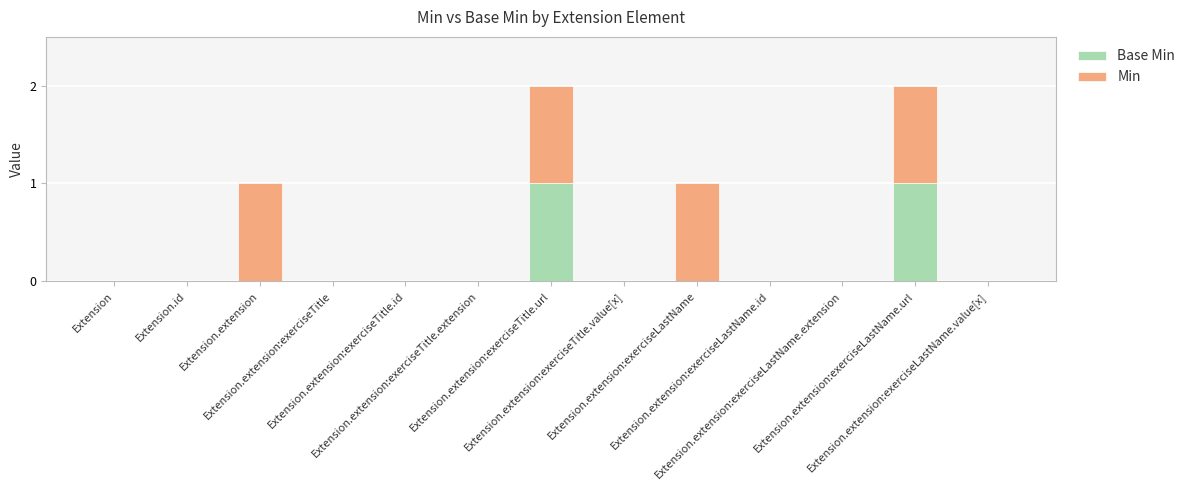

List the series in order of their overall mean, lowest first.

Base Min, Min